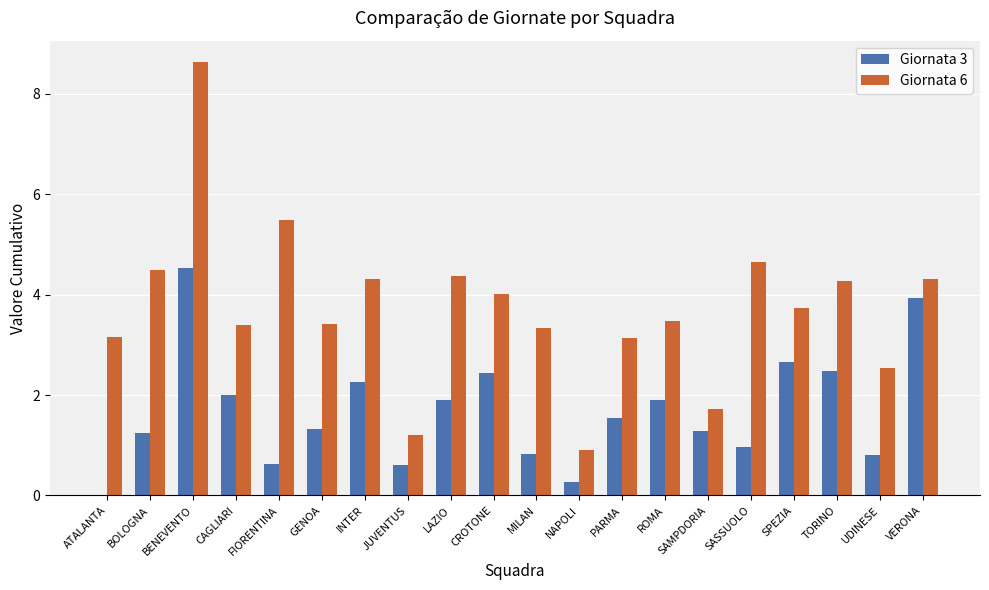

What is the sum of the Giornata 3 values at INTER and NAPOLI?

2.5